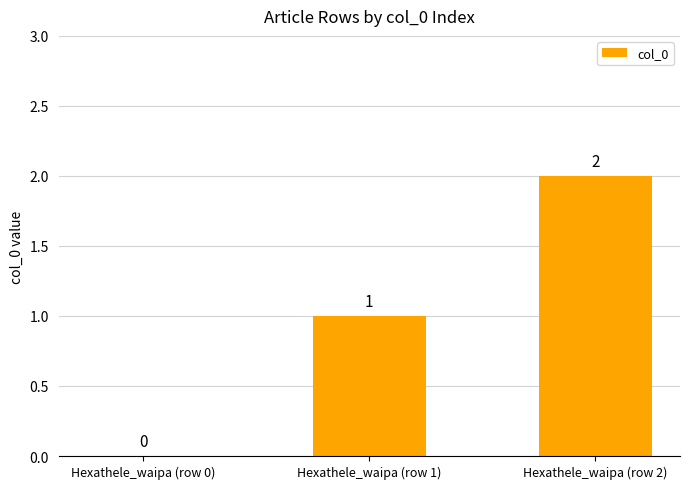

Does the chart contain stacked bars?

No